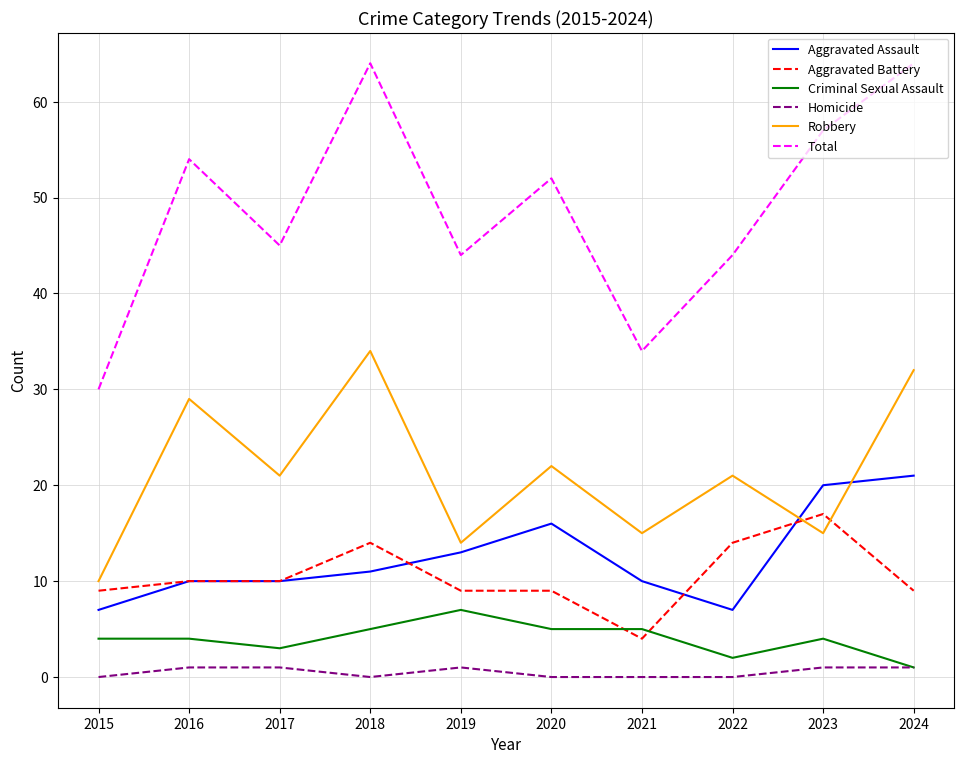

What is the total value across all series at 2024?

128